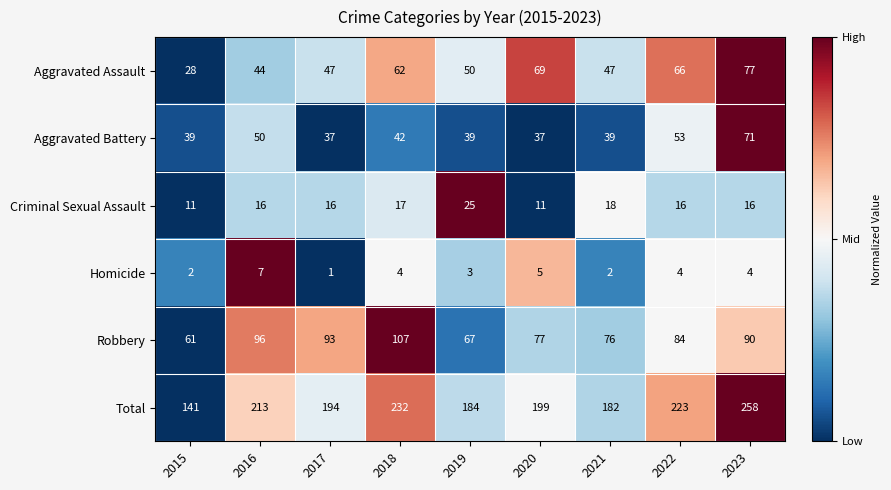

The Total series shows 254 at 2021. True or false?

False